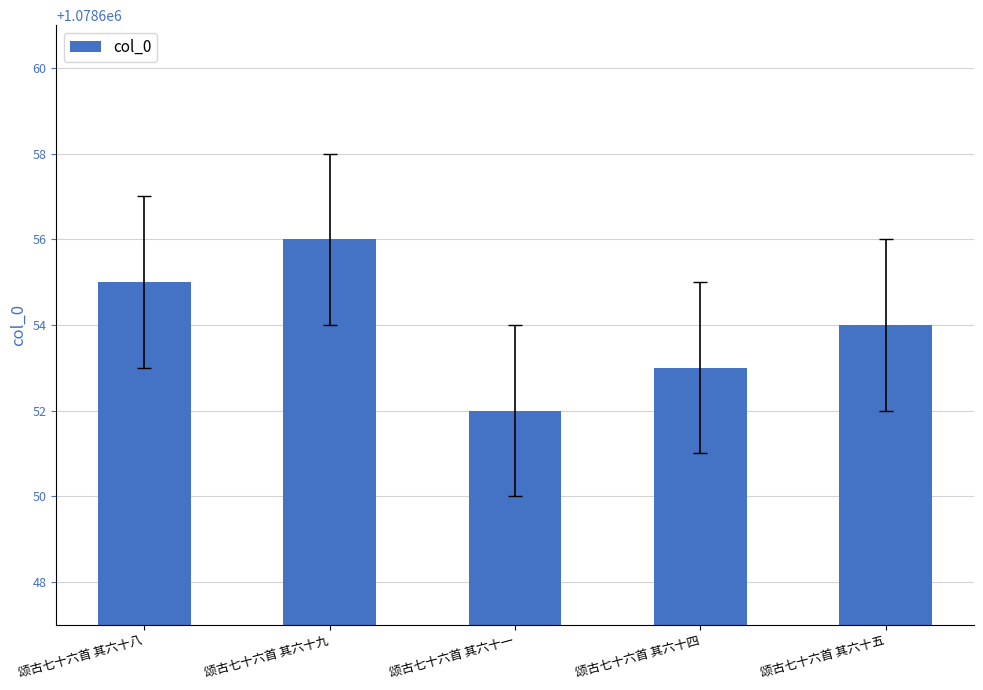

List the labels in order of value, smallest first.

颂古七十六首 其六十一, 颂古七十六首 其六十四, 颂古七十六首 其六十五, 颂古七十六首 其六十八, 颂古七十六首 其六十九